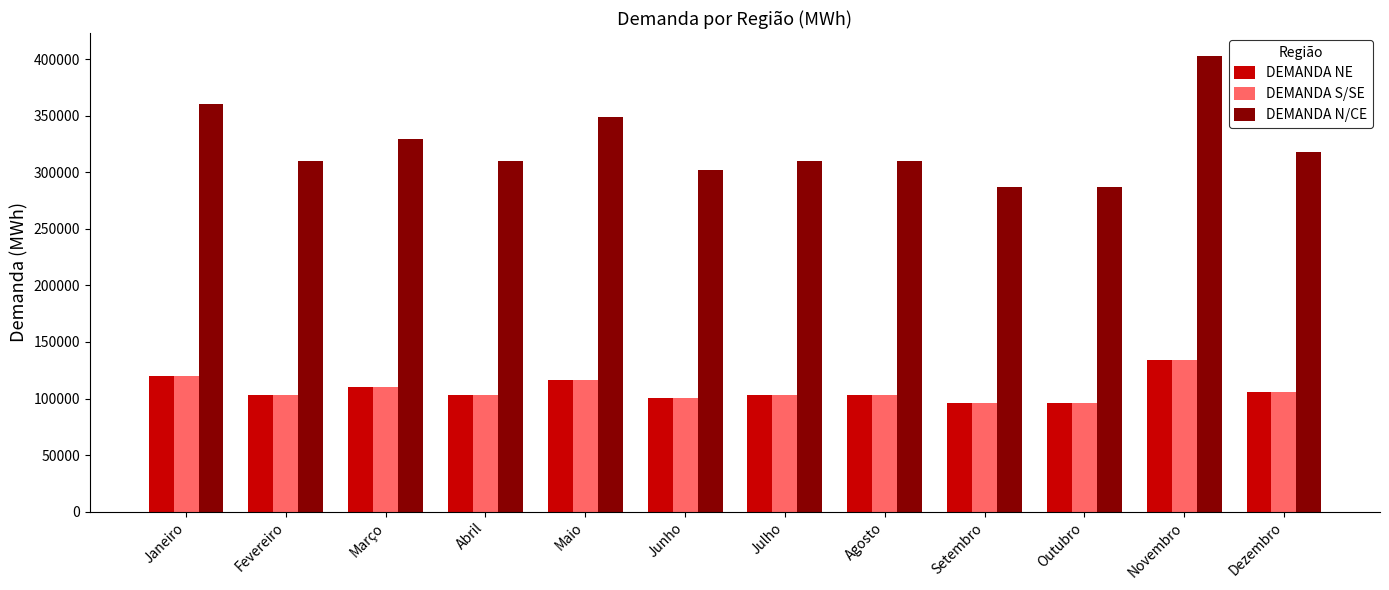

The DEMANDA N/CE series shows 183980.8 at Fevereiro. True or false?

False